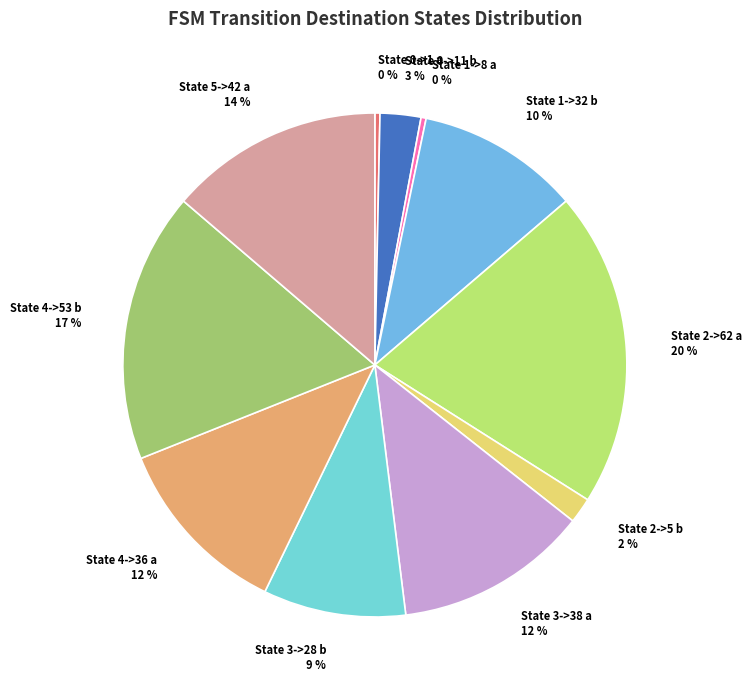

To the nearest percent, what is the average slice percentage?

9%